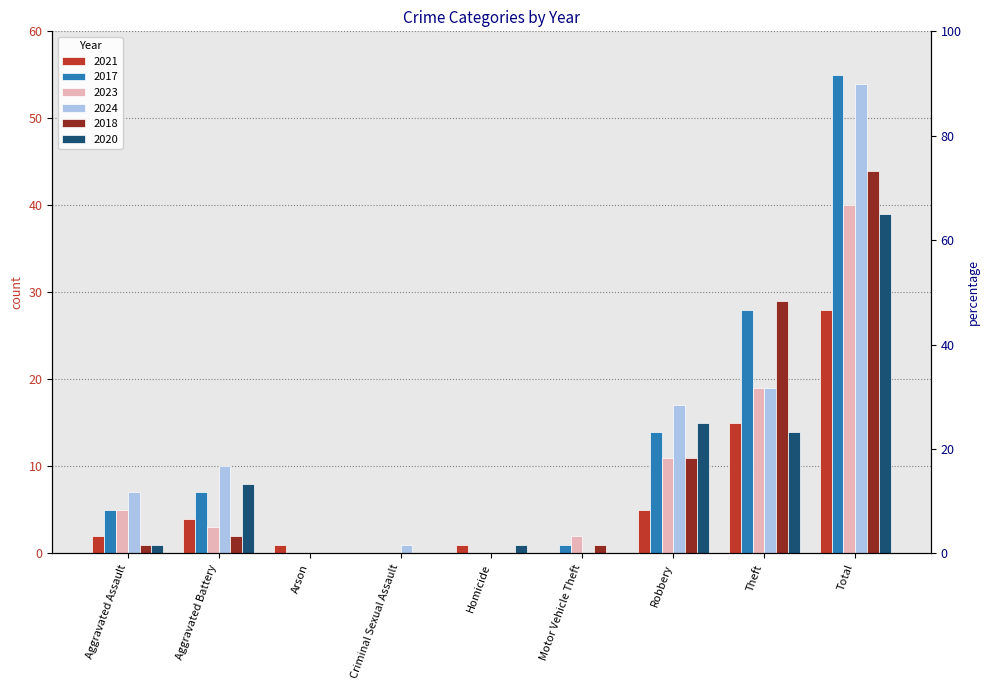

List the labels in order of 2024 value, smallest first.

Arson, Homicide, Motor Vehicle Theft, Criminal Sexual Assault, Aggravated Assault, Aggravated Battery, Robbery, Theft, Total